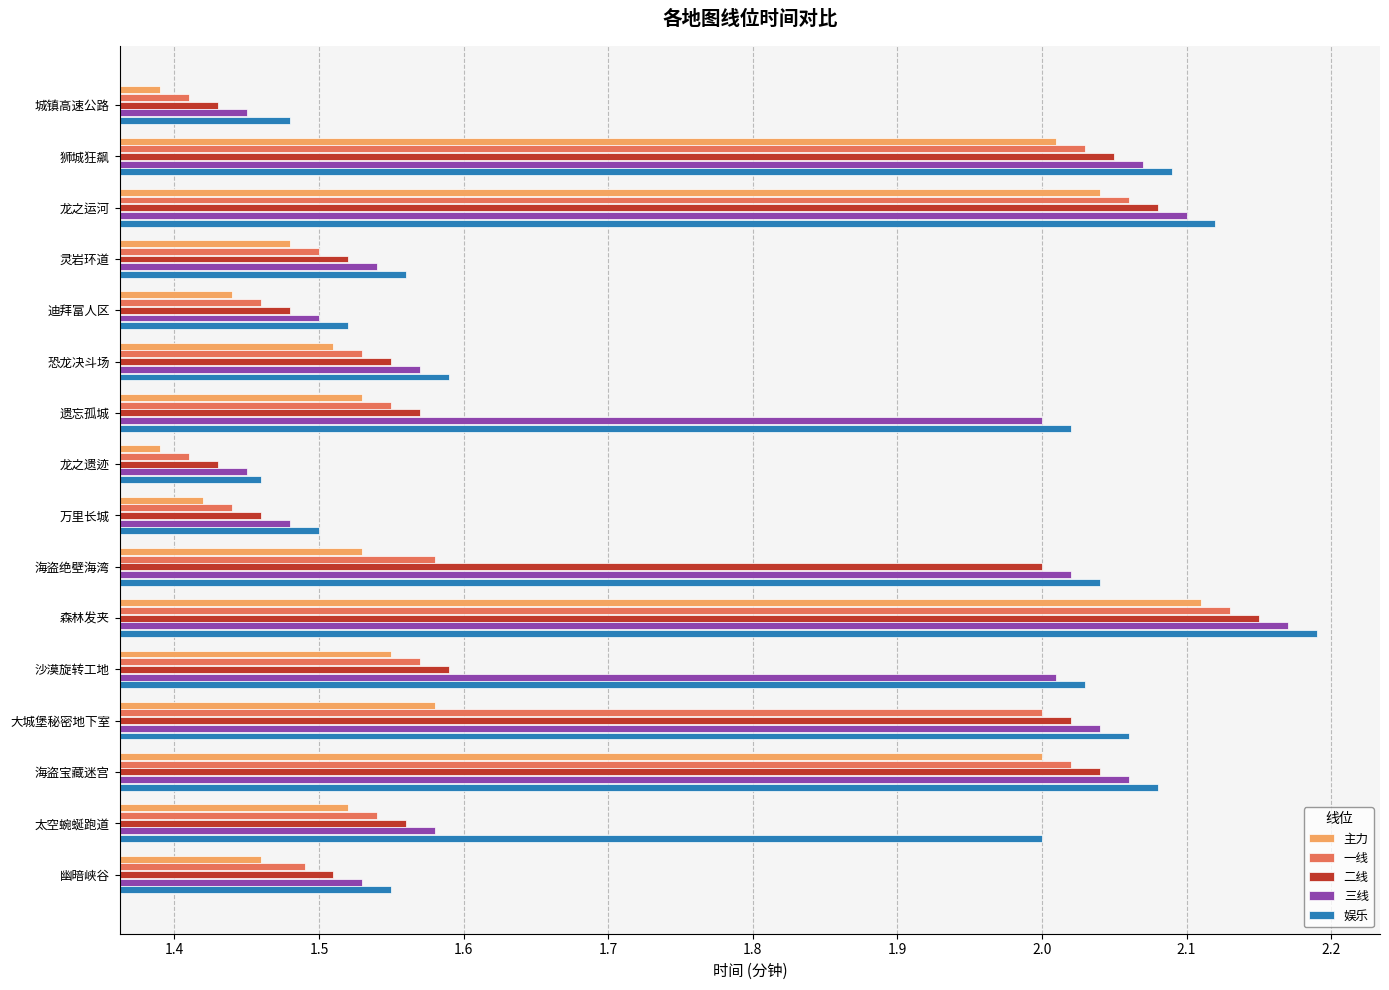

Which series has the largest total across all categories?

娱乐